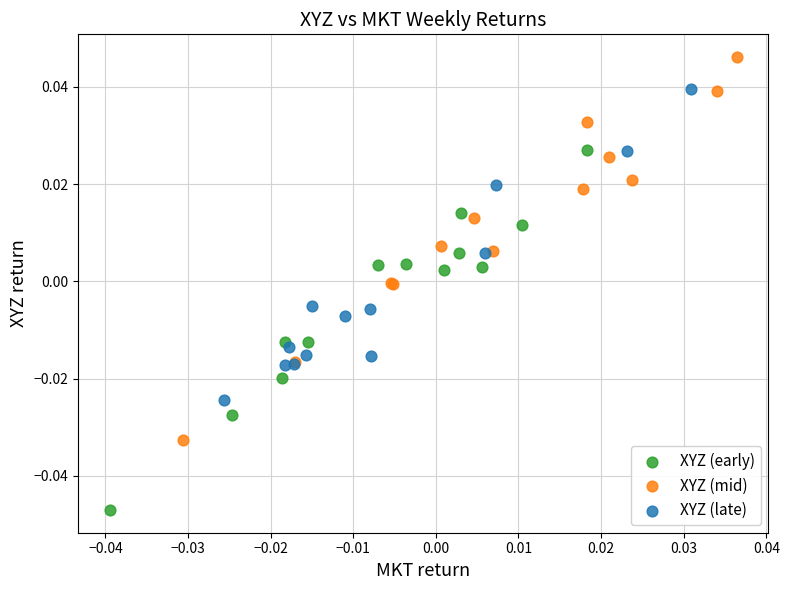

Which series reaches the maximum Y coordinate?

XYZ (mid)